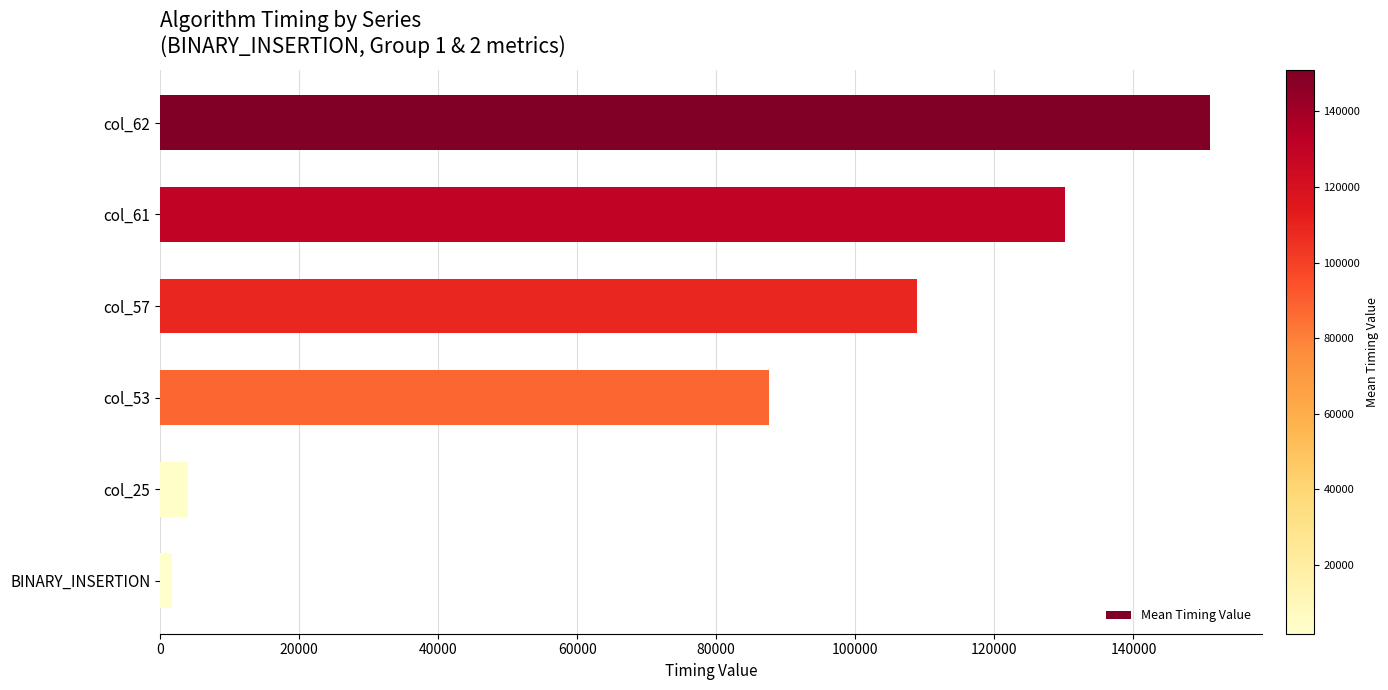

Rank the categories by value from highest to lowest.

col_62, col_61, col_57, col_53, col_25, BINARY_INSERTION